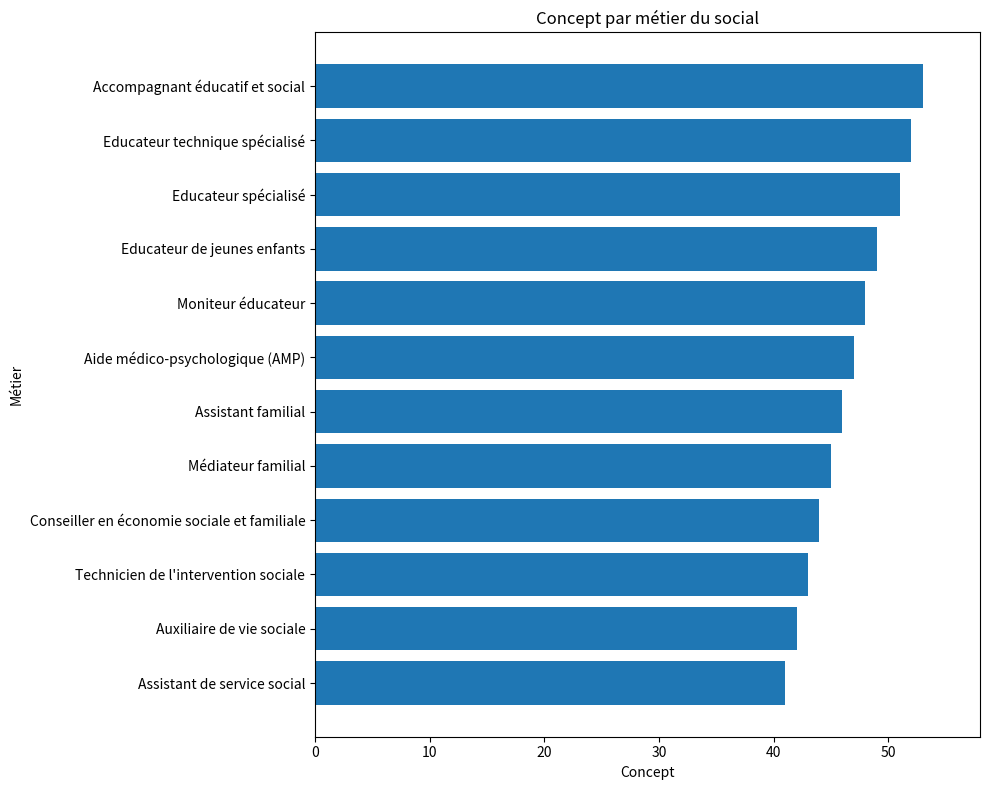

What is the approximate value at Educateur technique spécialisé, to the nearest 10?

50